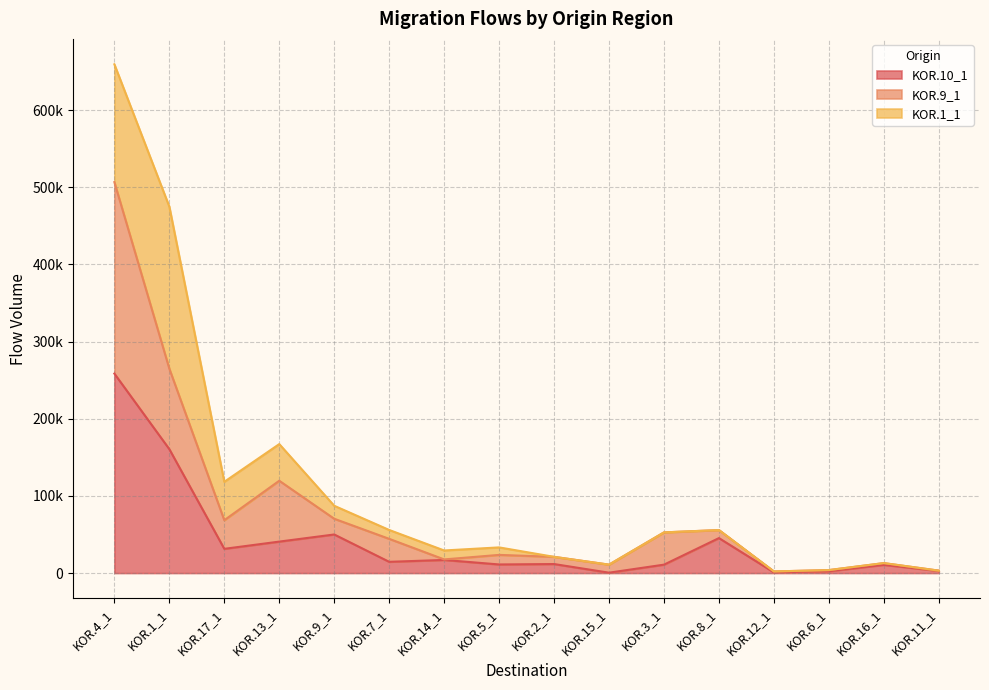

Which category has the lowest value across all series?

KOR.15_1